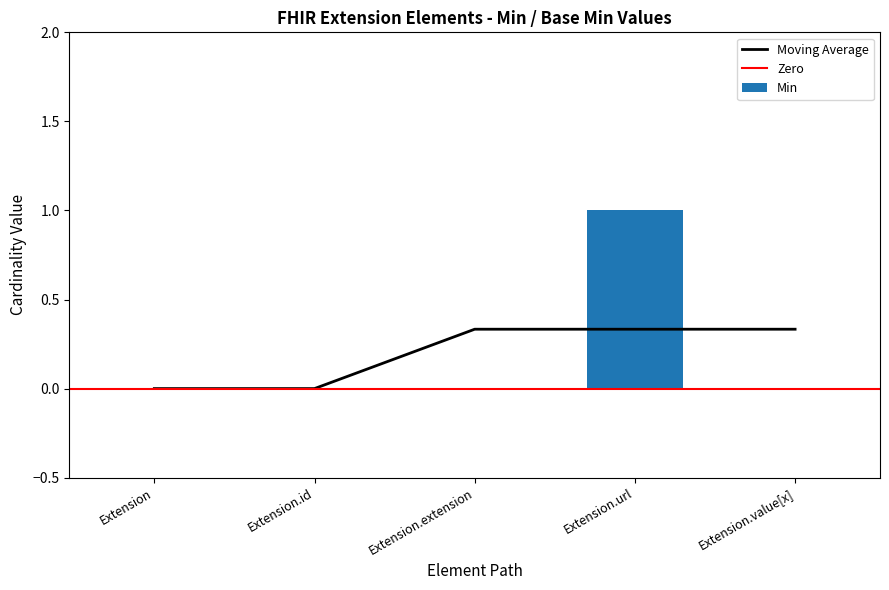

Does the chart contain stacked bars?

No